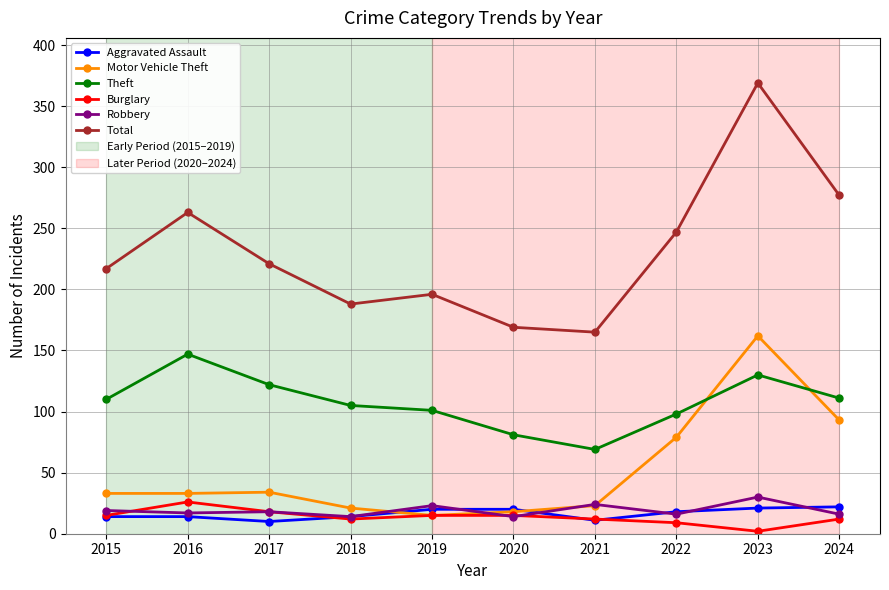

At which category does Total reach its first local peak?

2016